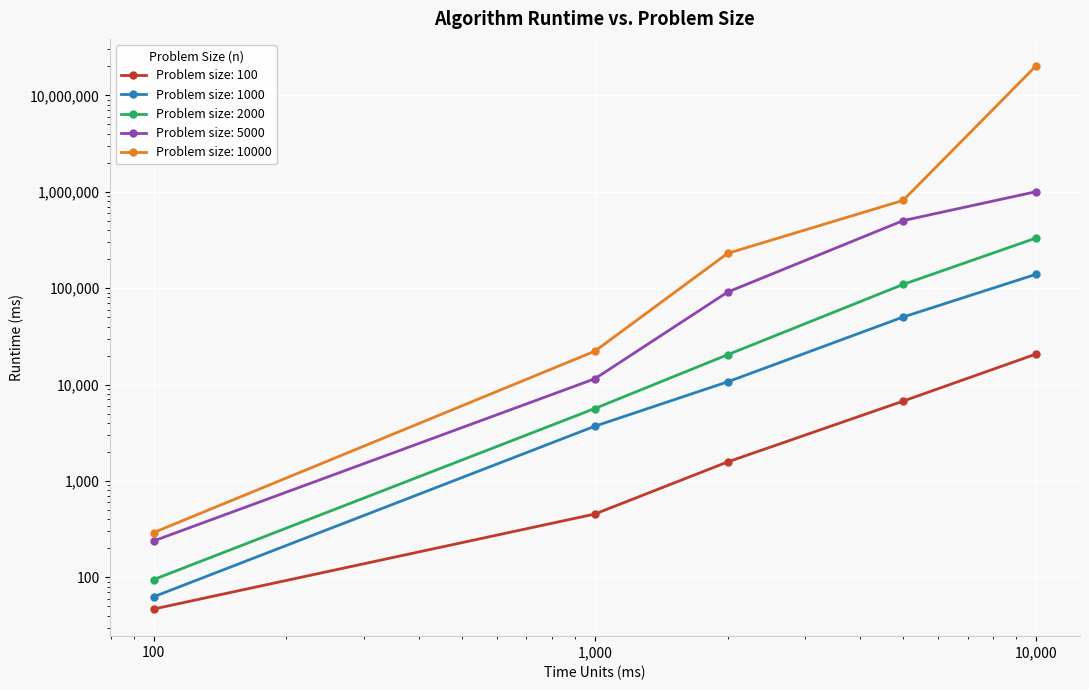

What is the average value of the 100 series?

5902